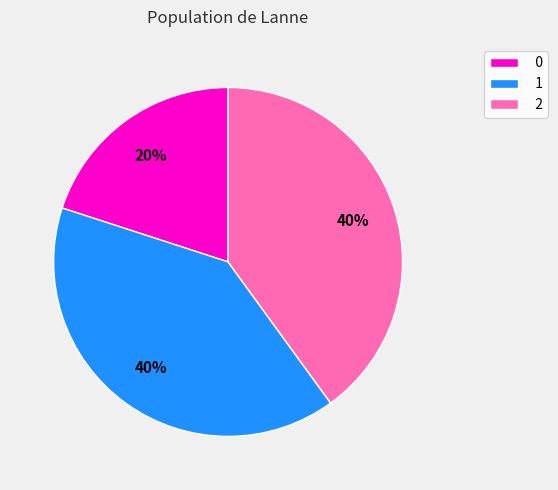

Combined, do 1 and 0 account for over 50%?

Yes